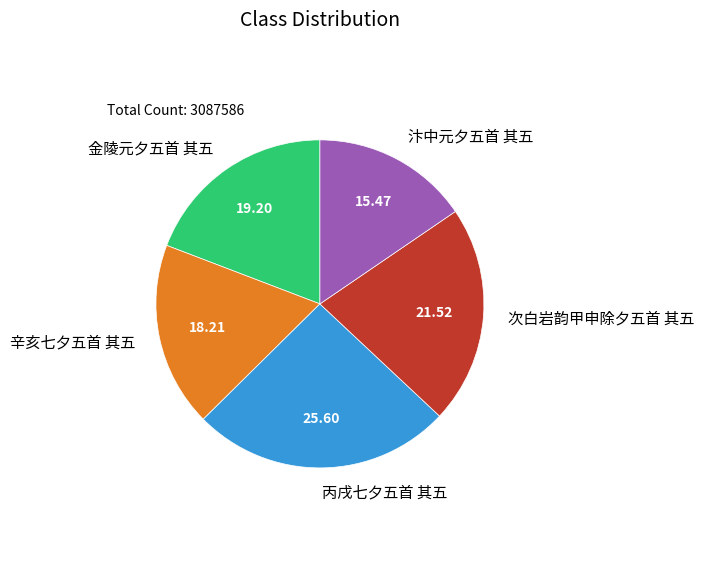

Is there any slice that represents more than half of the pie?

No